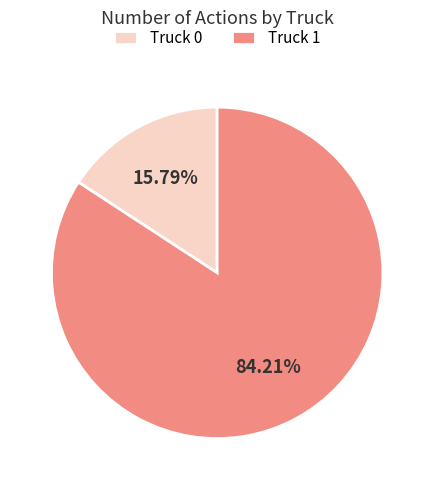

Rank the categories by value from lowest to highest.

Truck 0, Truck 1